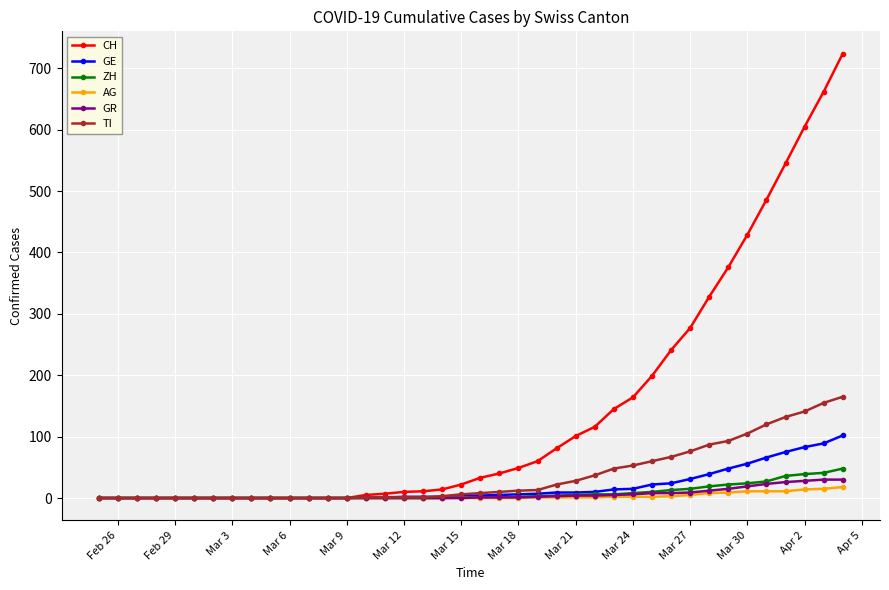

What is the difference between the maximum and minimum values in the GE series?

102